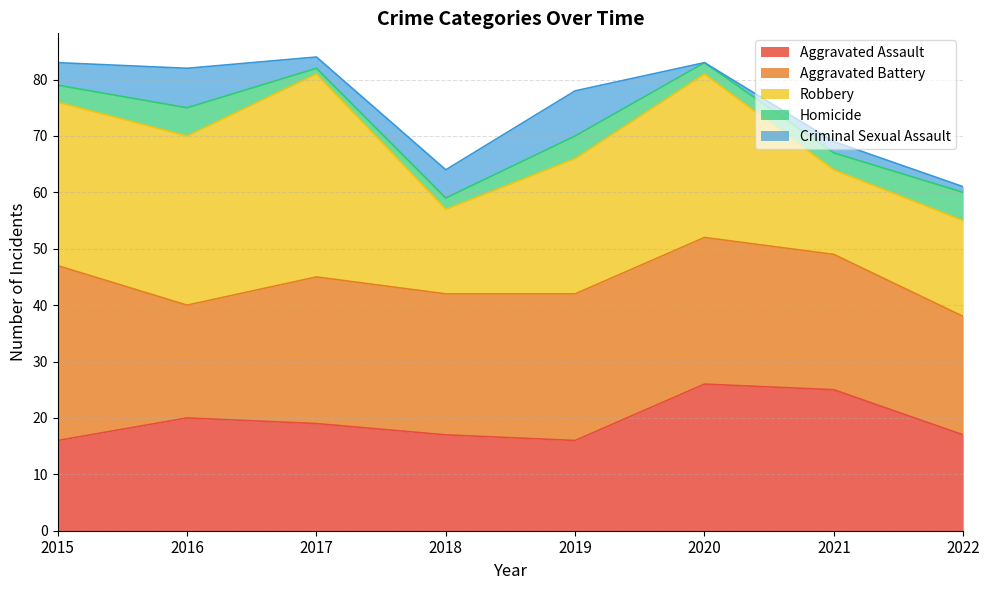

Count the Criminal Sexual Assault values in the range 2 to 7.

5